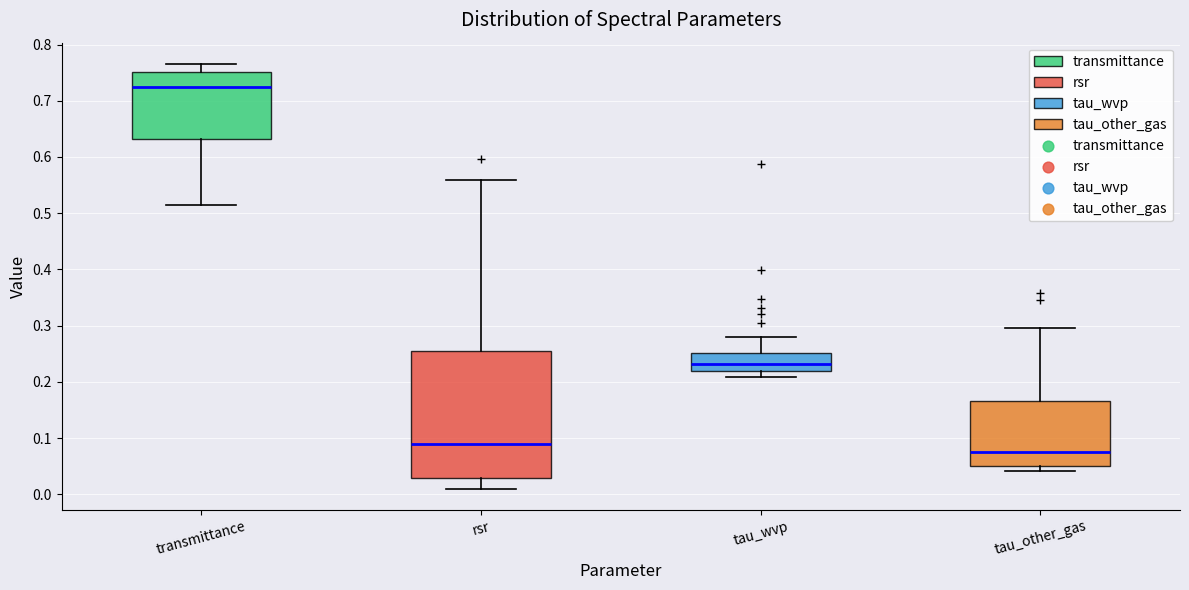

Reading left to right, transcribe this box plot: for each box, give where its median line is, the range the box spans, and where its two whiskers end, as read against the y-axis. The values are not printed on the chart, so give them approximately, as read against the axis.

transmittance: median 0.72, box 0.63 to 0.75, whiskers 0.51 to 0.77
rsr: median 0.09, box 0.03 to 0.26, whiskers 0.01 to 0.56
tau_wvp: median 0.23, box 0.22 to 0.25, whiskers 0.21 to 0.28
tau_other_gas: median 0.07, box 0.05 to 0.17, whiskers 0.04 to 0.29